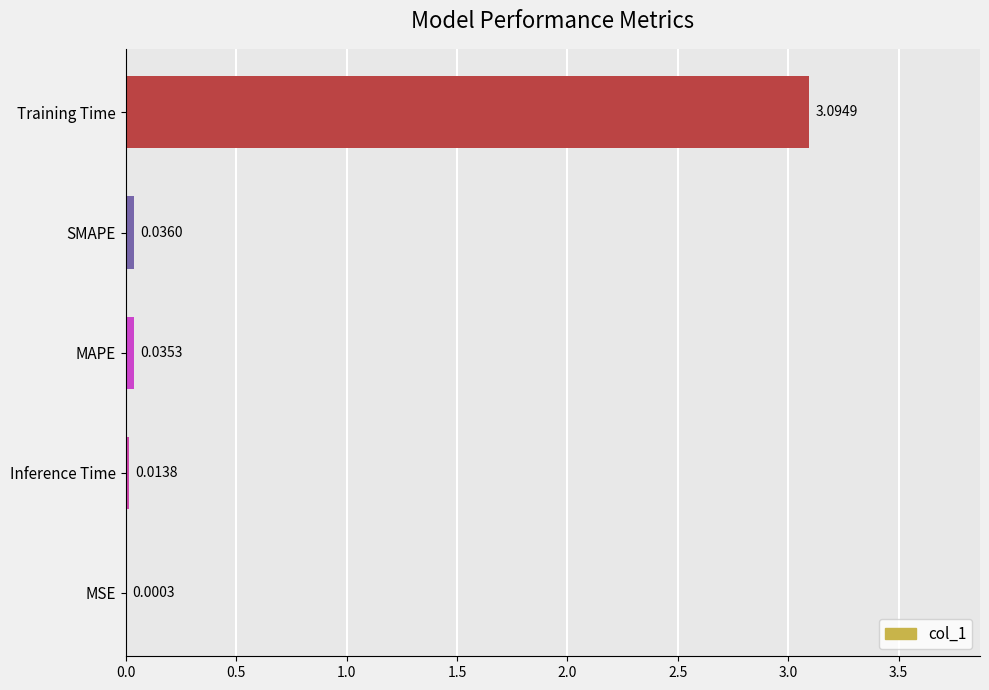

Where is the data nearest to the value 1?

SMAPE